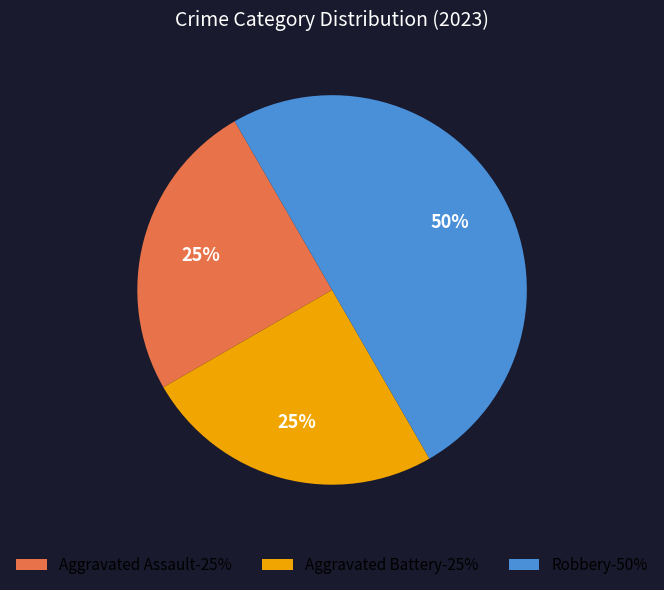

Do Robbery-50% and Aggravated Battery-25% together represent more than half of the pie?

Yes